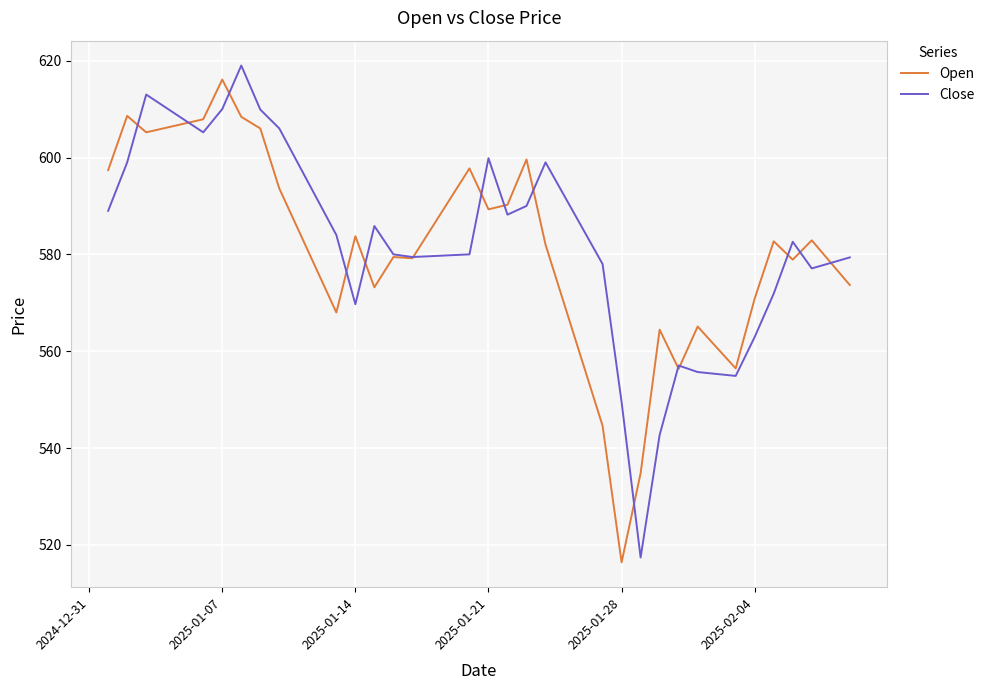

What is the maximum value for Open?

616.1